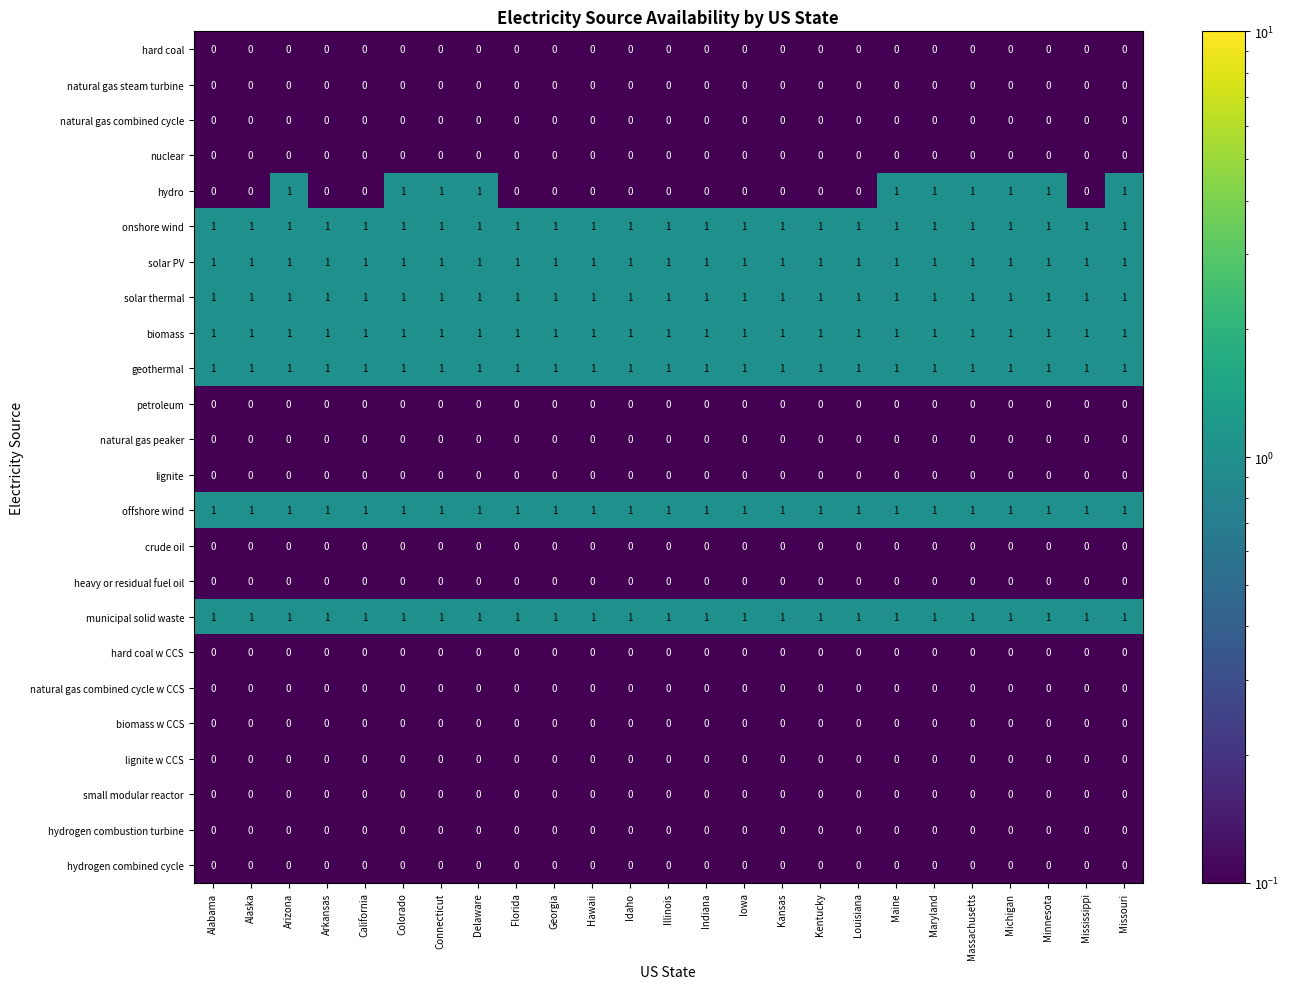

True or false: small modular reactor has a value of 0 at Minnesota.

True